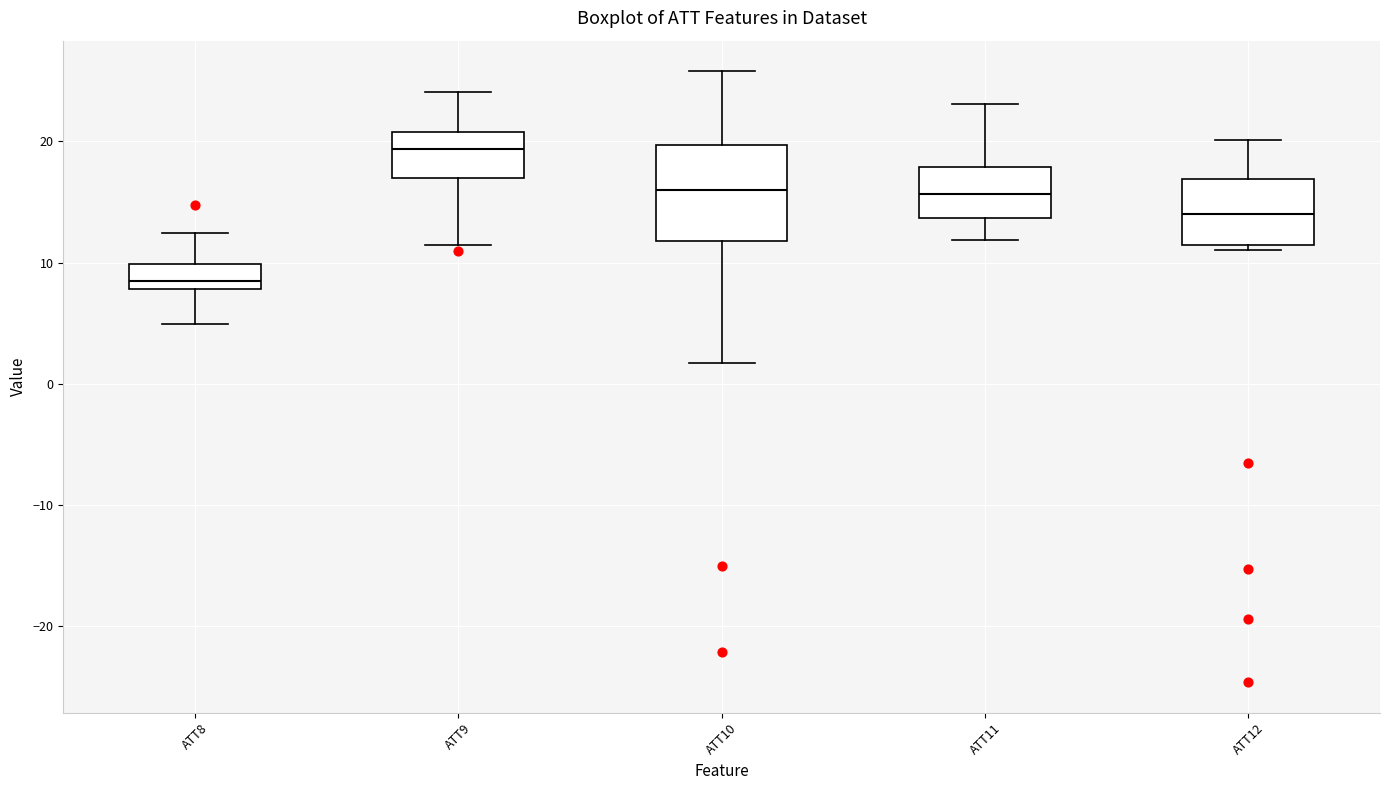

Where does the upper whisker of the box for ATT9 end on the y-axis? The values are not printed on the chart, so give them approximately, as read against the axis.

24